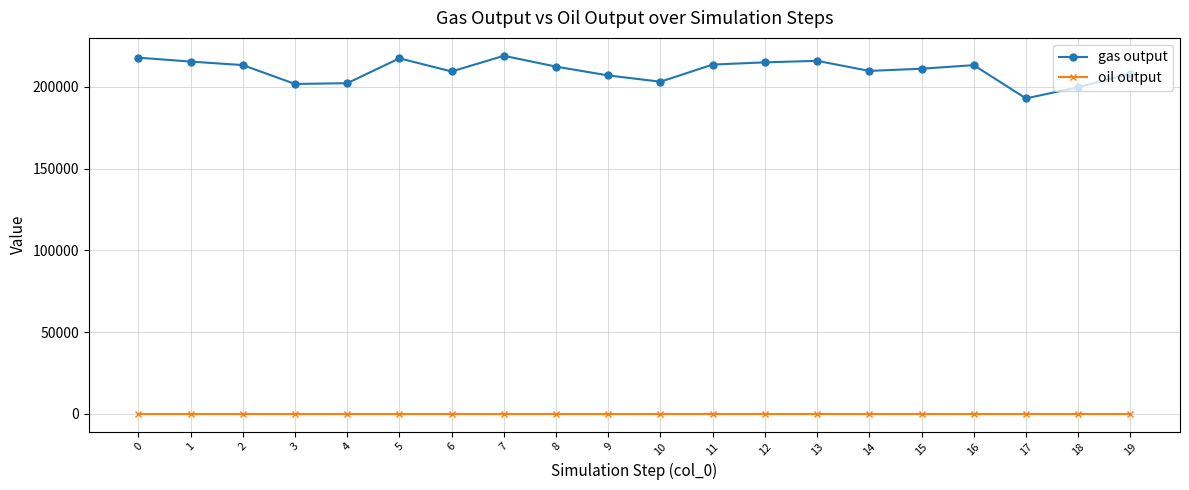

Where is the first local maximum for gas output?

5